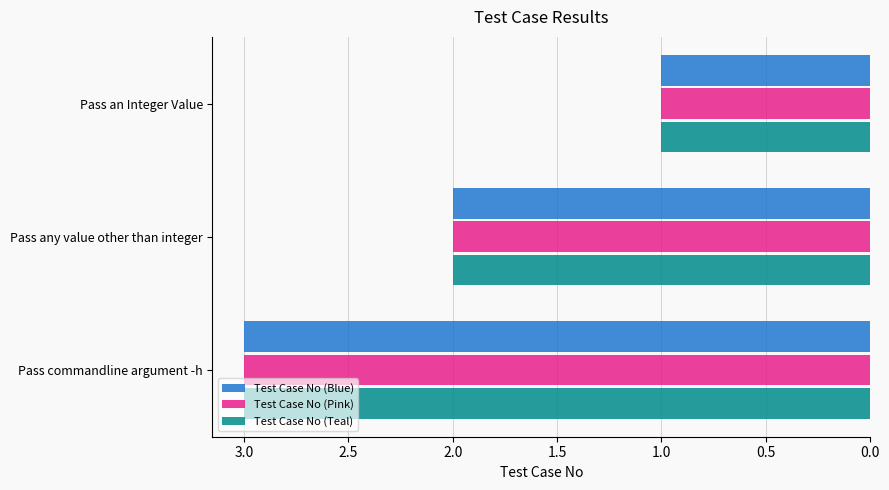

How many categories are shown in the chart?

3